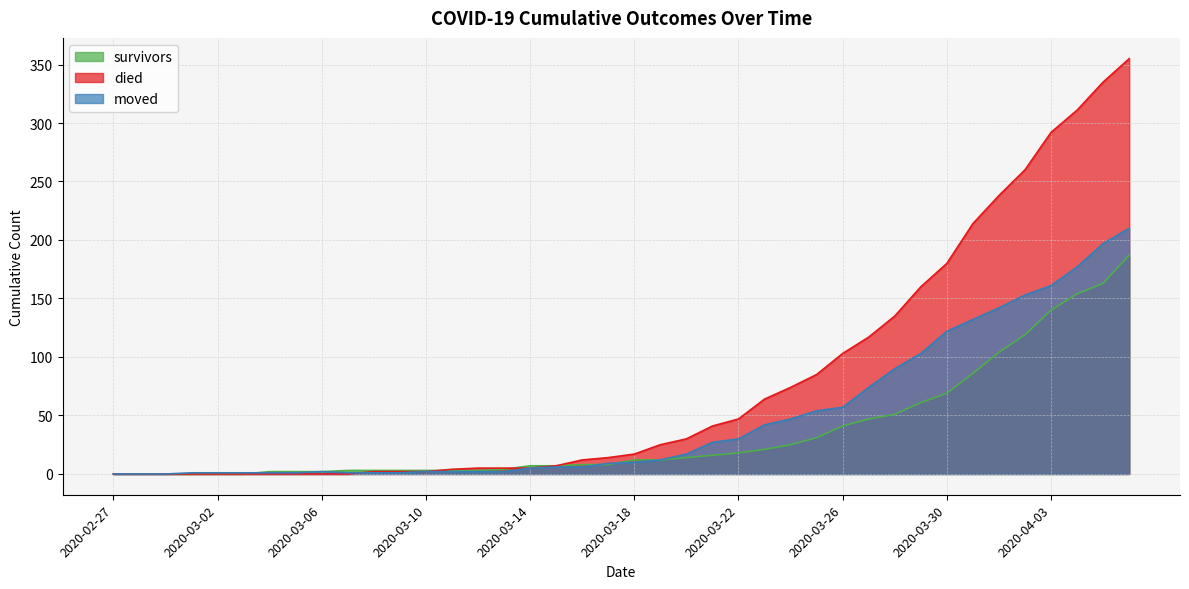

At how many categories does at least one series exceed 81?

13